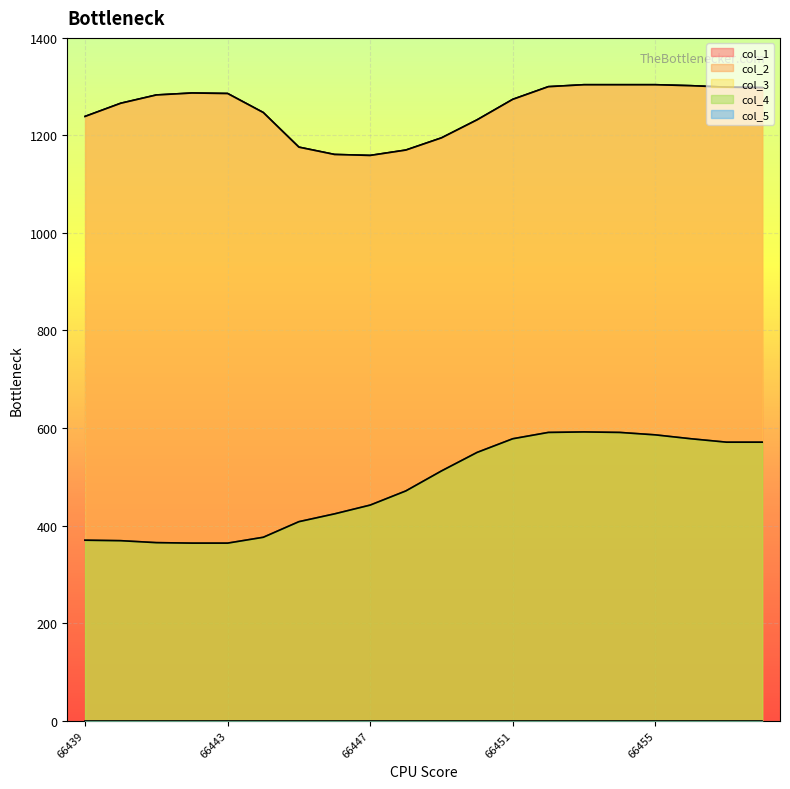

Reading left to right, transcribe all the data shown in this chart.

col_1: 1239	1266	1283	1287	1286	1247	1176	1161	1159	1170	1195	1232	1274	1300	1304	1304	1304	1302	1299	1298
col_2: 370	369	365	364	364	376	408	424	442	471	512	550	578	591	592	591	586	578	571	571
col_3: 1239	1266	1283	1287	1286	1247	1176	1161	1159	1170	1195	1232	1274	1300	1304	1304	1304	1302	1299	1298
col_4: 370	369	365	364	364	376	408	424	442	471	512	550	578	591	592	591	586	578	571	571